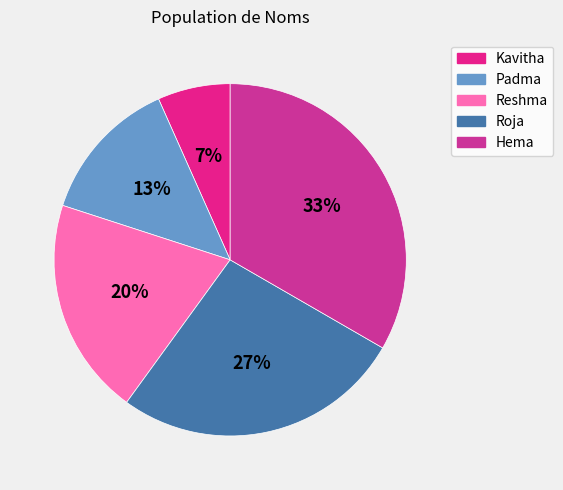

What is the smallest slice in the pie chart?

Kavitha